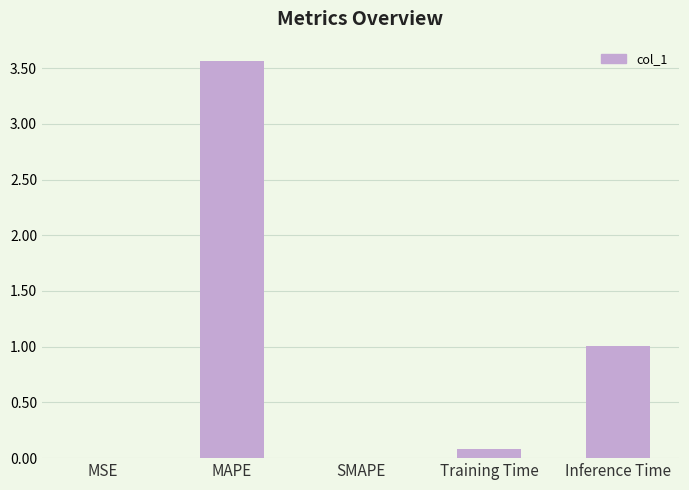

What is the sum of all values?

4.7